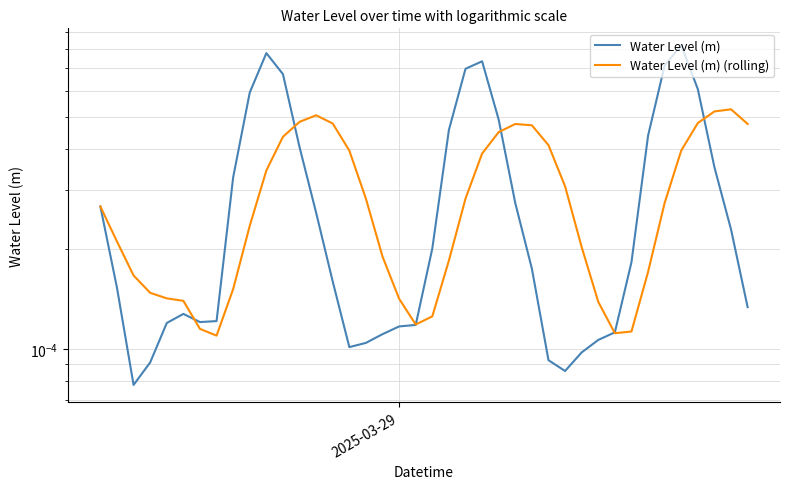

How many interior local valleys does the Water Level (m) (rolling) series have?

3